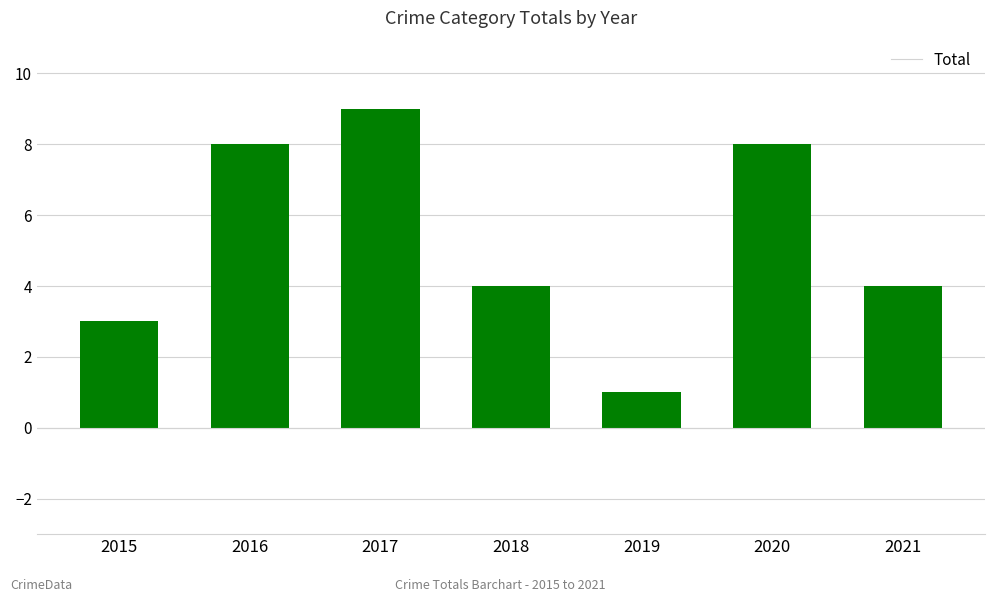

Which category has the highest value across all series?

2017